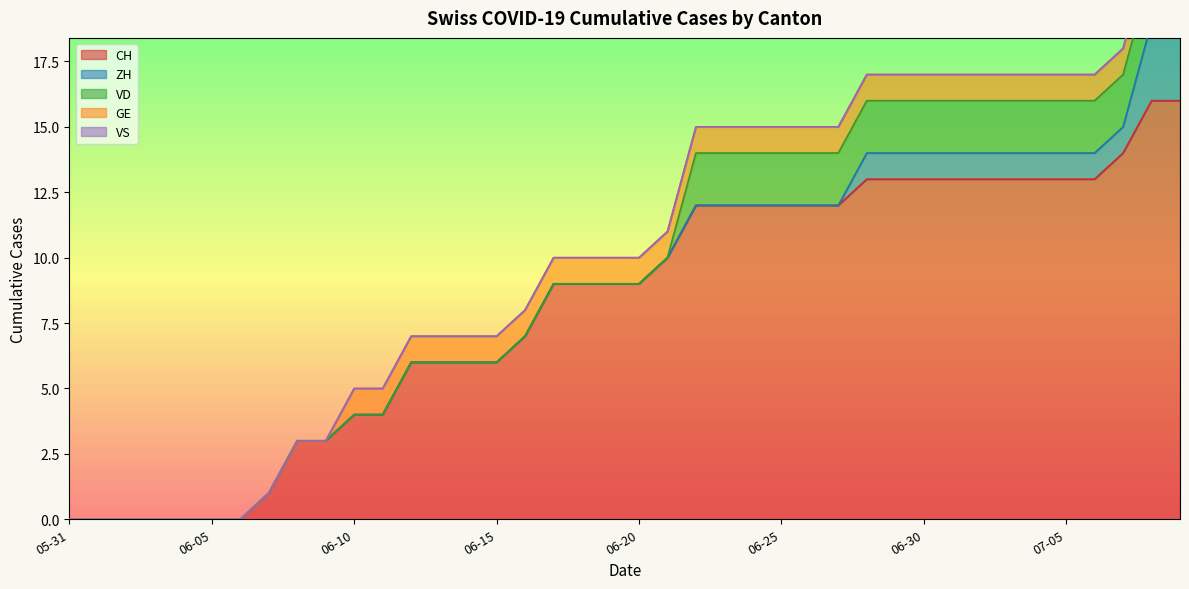

What position from the right is 2020-06-18?

22